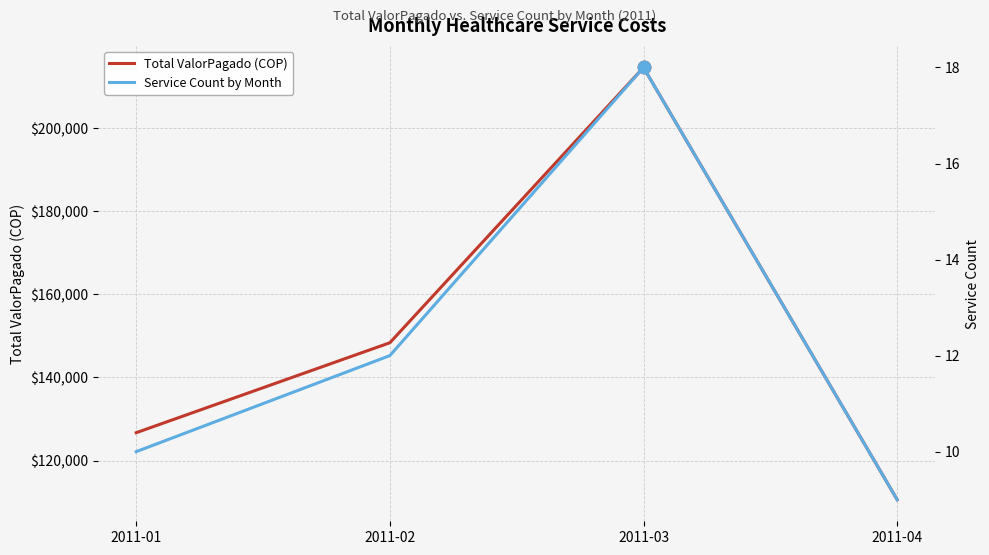

At which category is the sum across all series the highest?

2011-03